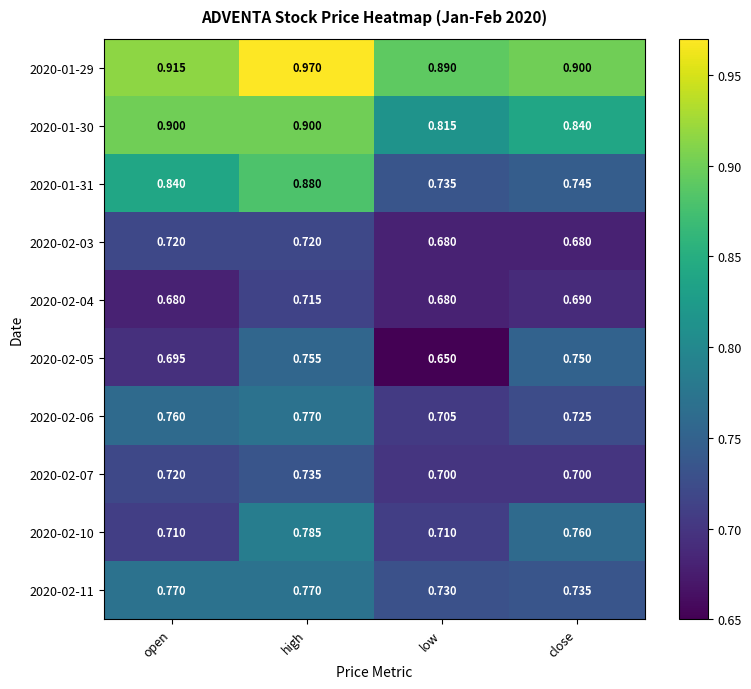

Which series has the largest range (max minus min)?

2020-01-31